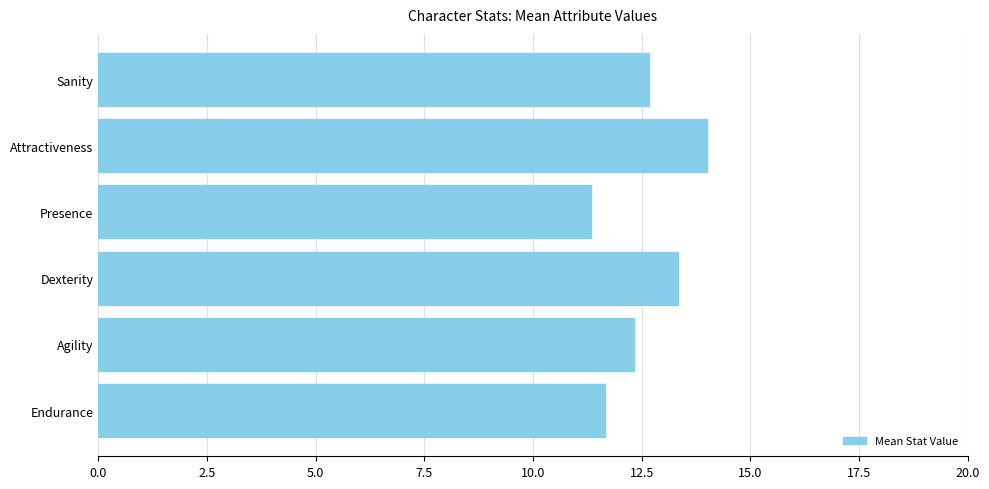

Rank the categories by value from lowest to highest.

Presence, Endurance, Agility, Sanity, Dexterity, Attractiveness